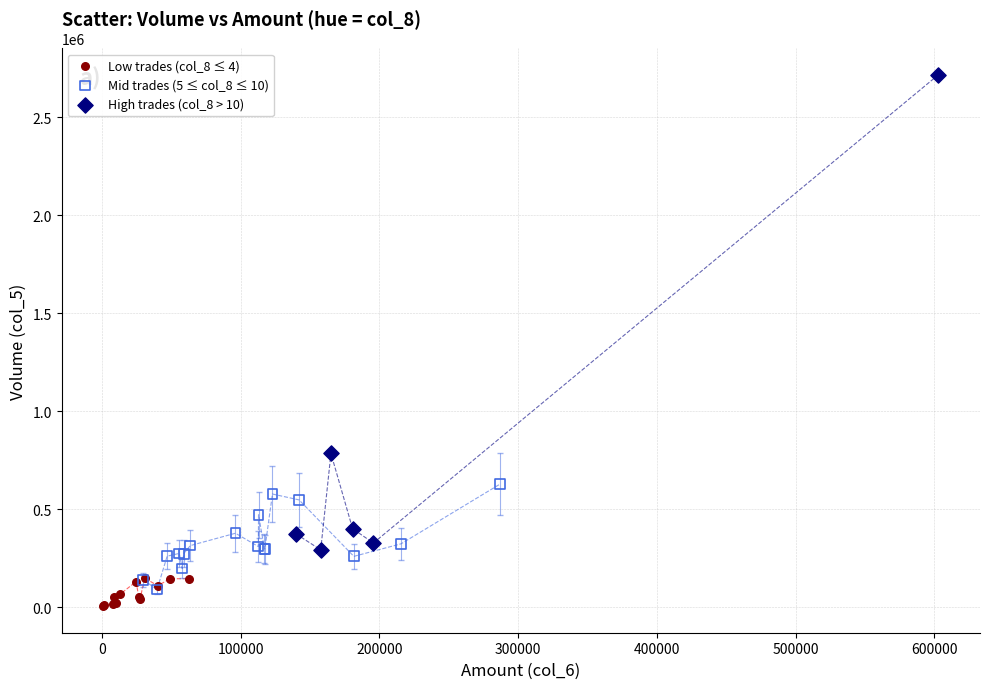

Which series reaches the maximum Y coordinate?

High trades (col_8 > 10)